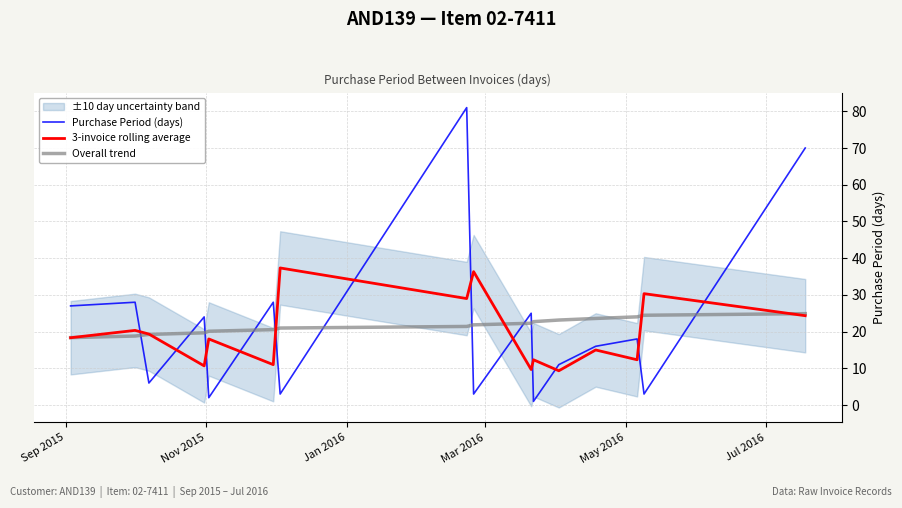

Does the chart have visible grid lines?

Yes